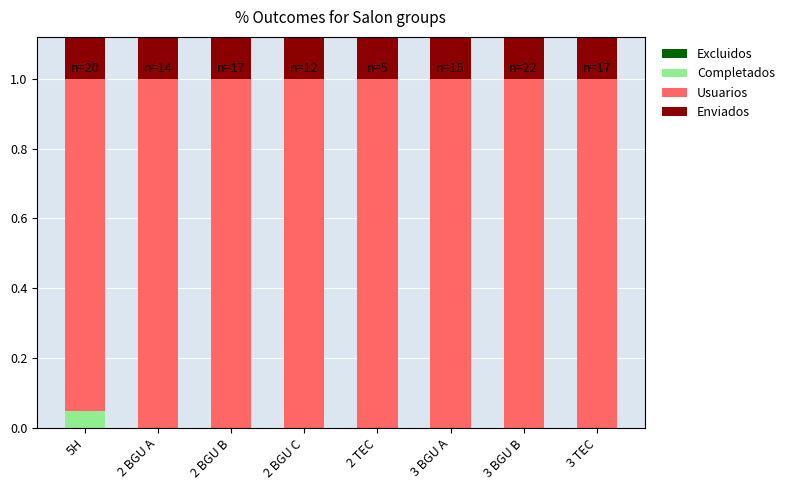

Reading right to left, list all the values displayed in this chart.

Excluidos: 3 TEC=0.0	3 BGU B=0.0	3 BGU A=0.0	2 TEC=0.0	2 BGU C=0.0	2 BGU B=0.0	2 BGU A=0.0	5H=0.0
Completados: 3 TEC=0.0	3 BGU B=0.0	3 BGU A=0.0	2 TEC=0.0	2 BGU C=0.0	2 BGU B=0.0	2 BGU A=0.0	5H=0.1
Usuarios: 3 TEC=1.0	3 BGU B=1.0	3 BGU A=1.0	2 TEC=1.0	2 BGU C=1.0	2 BGU B=1.0	2 BGU A=1.0	5H=0.9
Enviados: 3 TEC=1.0	3 BGU B=1.0	3 BGU A=1.0	2 TEC=1.0	2 BGU C=1.0	2 BGU B=1.0	2 BGU A=1.0	5H=1.0